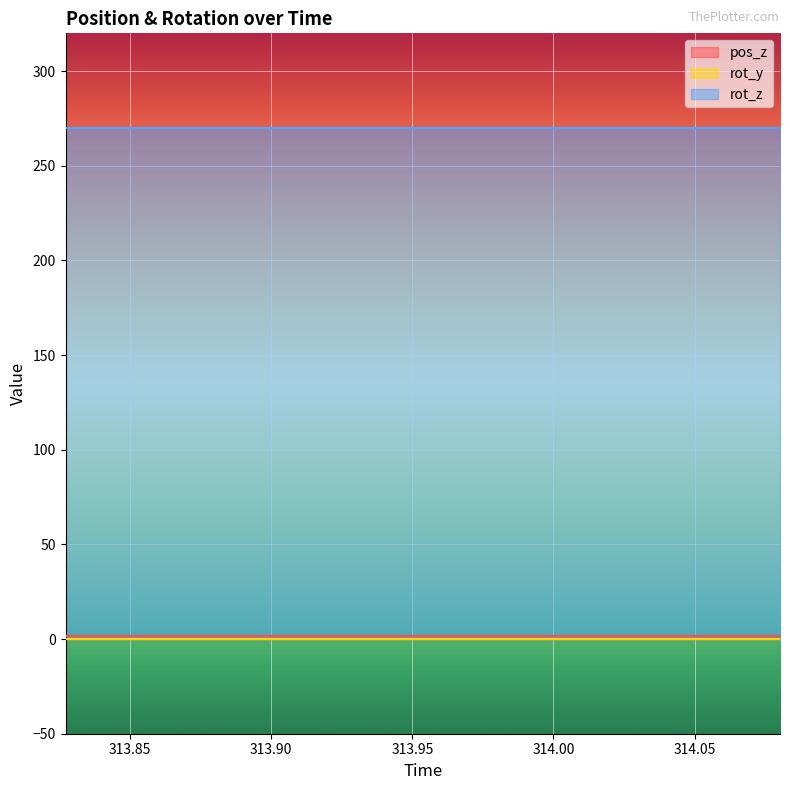

True or false: rot_y and pos_z intersect in this chart.

False